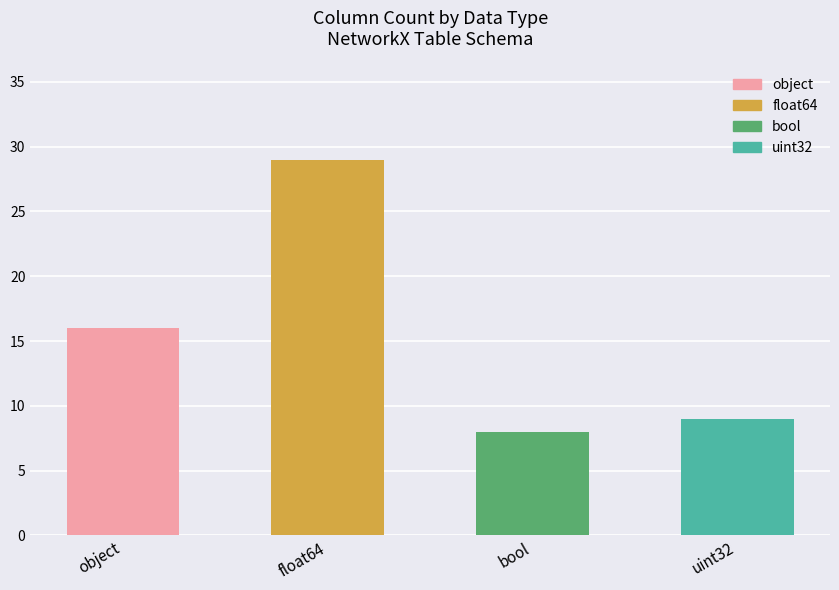

What value does the data have at bool?

8